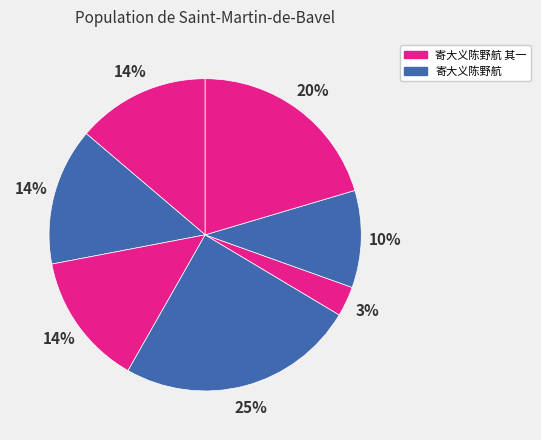

Count the number of slices in the pie.

7